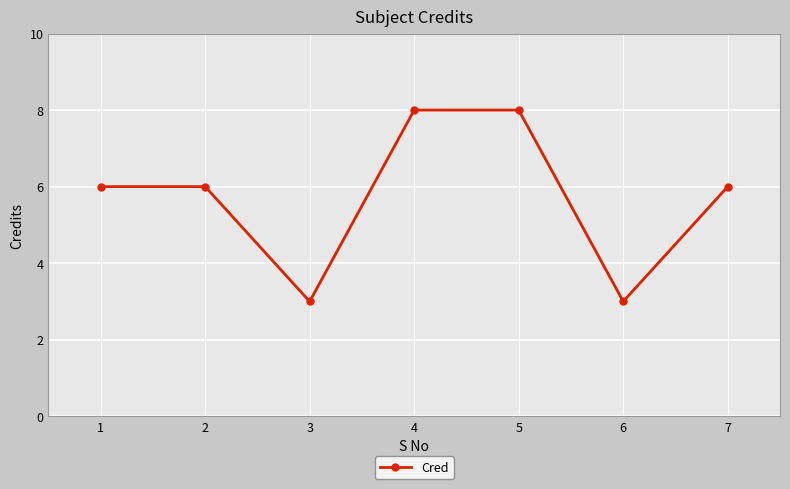

Count the number of categories in the chart.

7